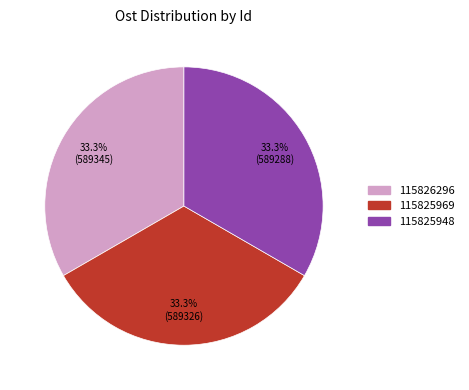

To the nearest percent, what portion does 115826296 represent?

33%